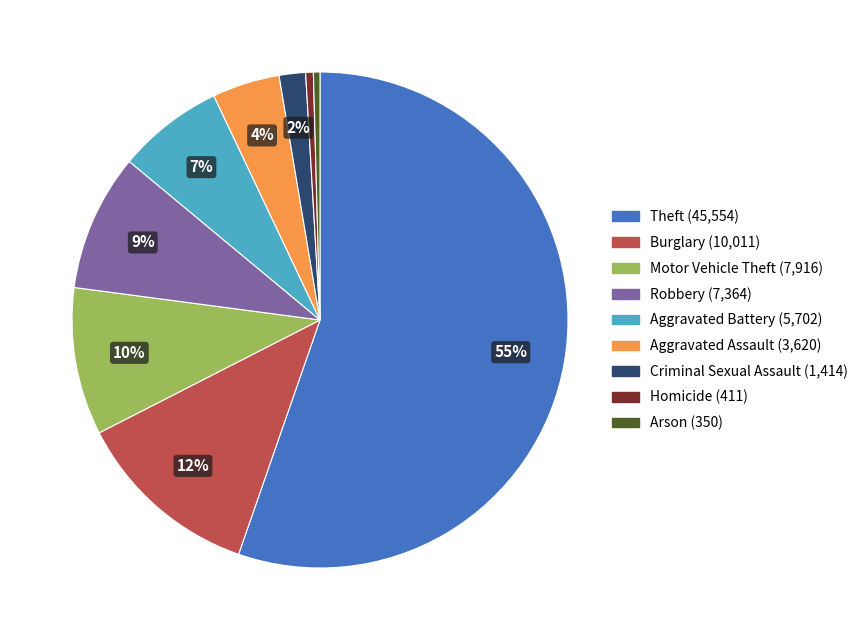

The Burglary slice represents 12% of the pie. True or false?

True